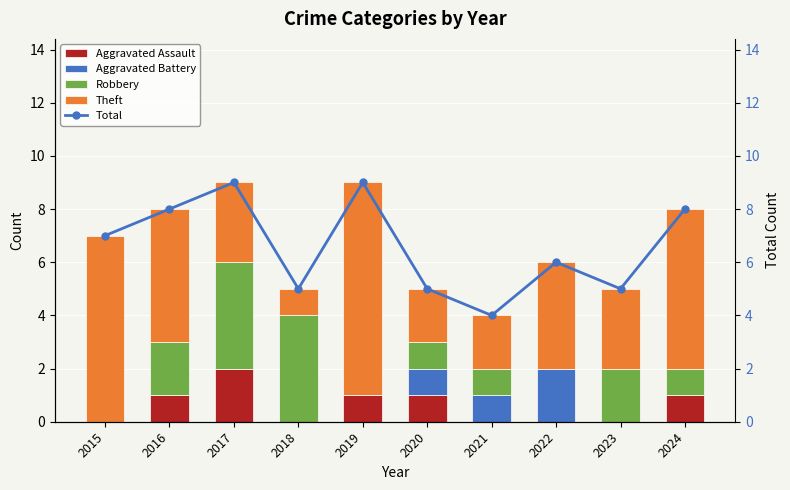

The Theft series shows 3 at 2022. True or false?

False